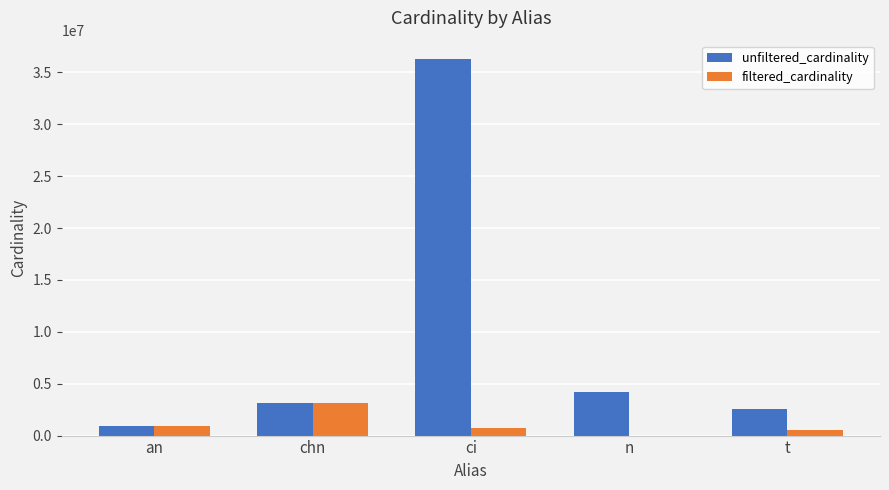

Are the bars horizontal?

No